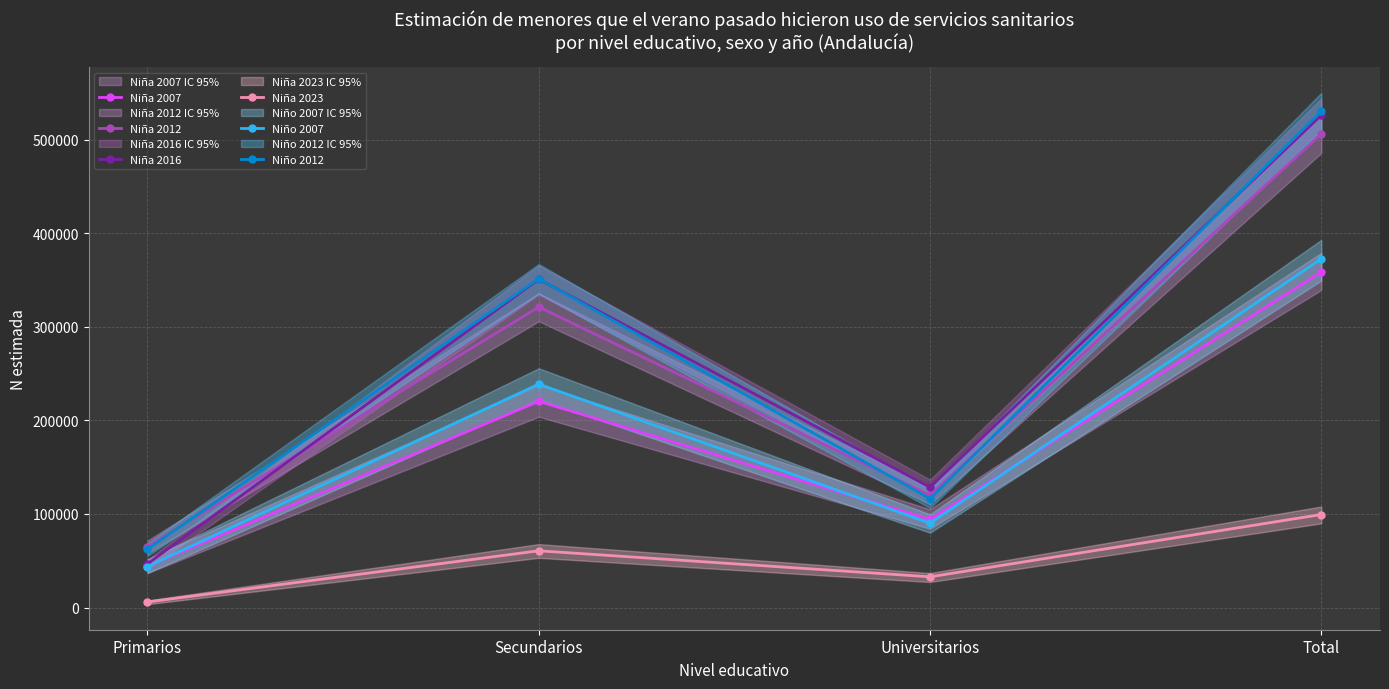

Which series has the largest range (max minus min)?

Niña 2016